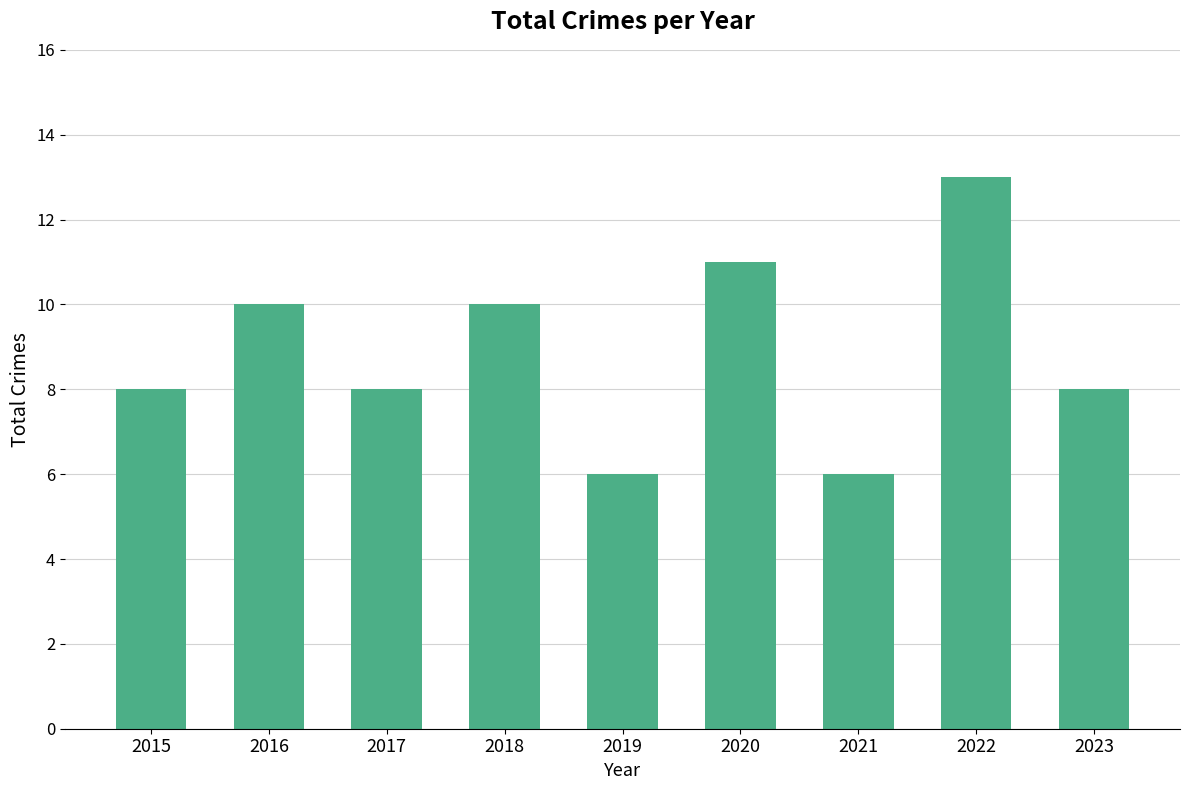

What is the value of the 5th bar from the left?

6